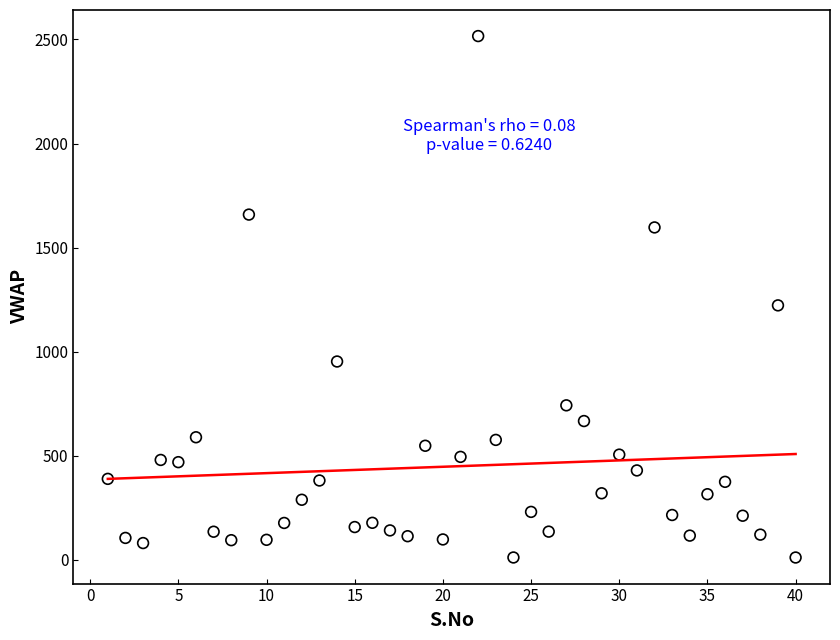

What is the range of Y values (max minus min)?

2506.7